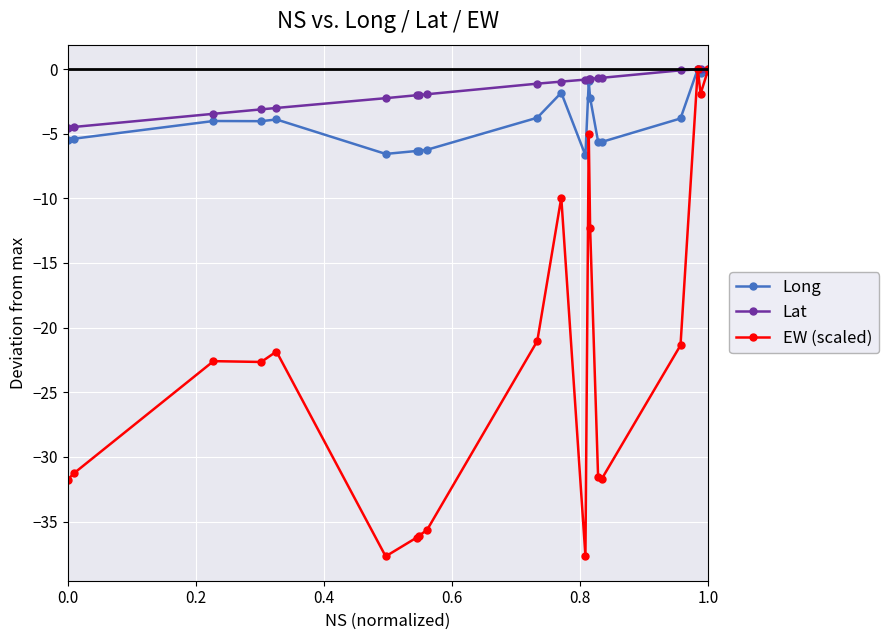

How many data points does each series have?

20